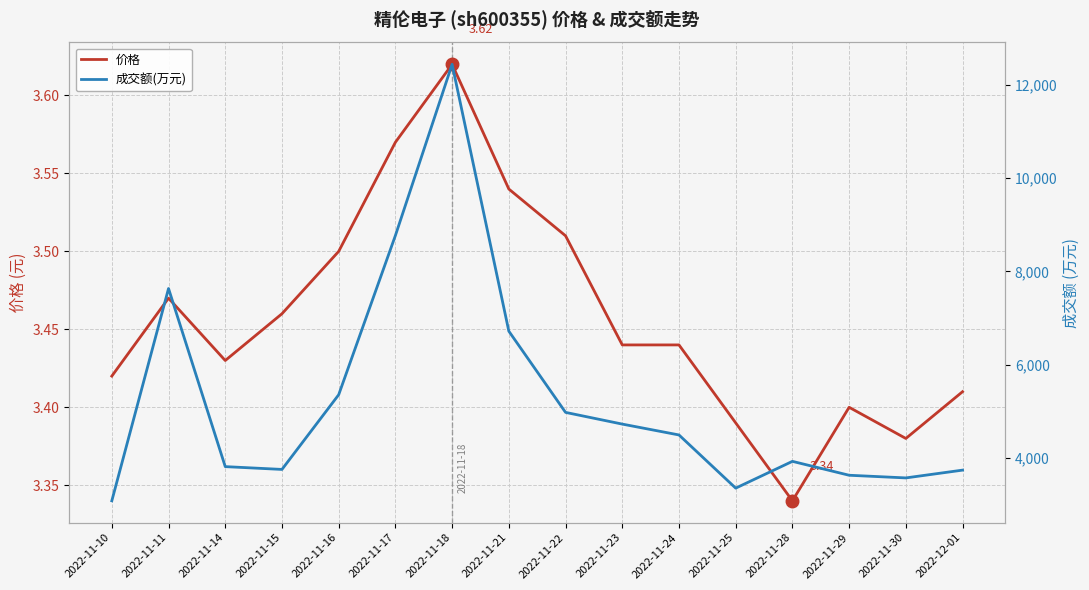

How many lines are shown in the chart?

2